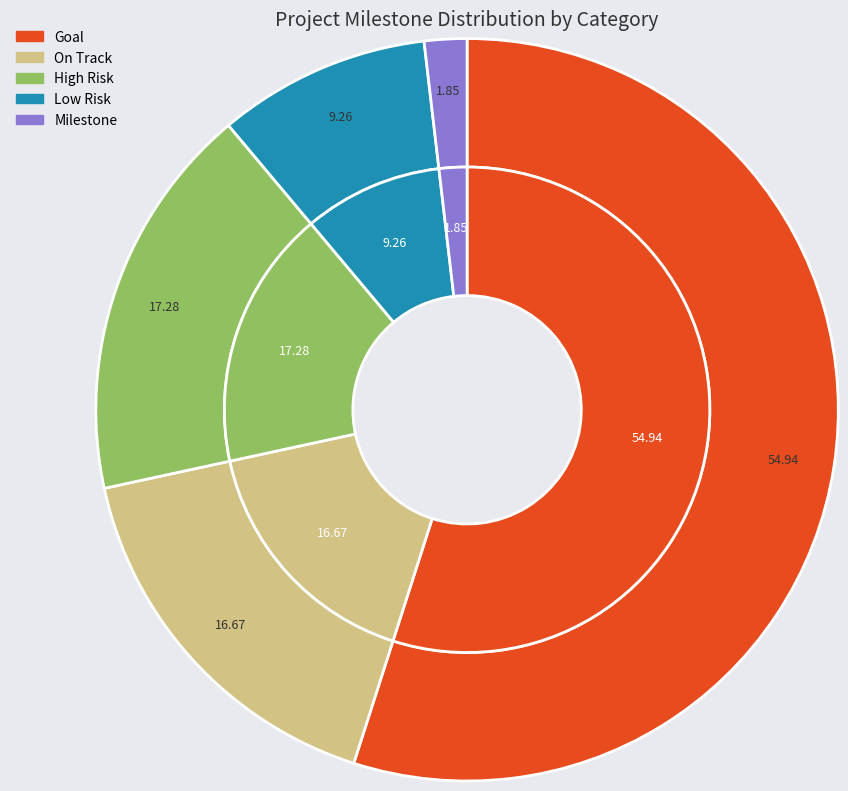

Is it true that 11 is 1% of the pie?

True